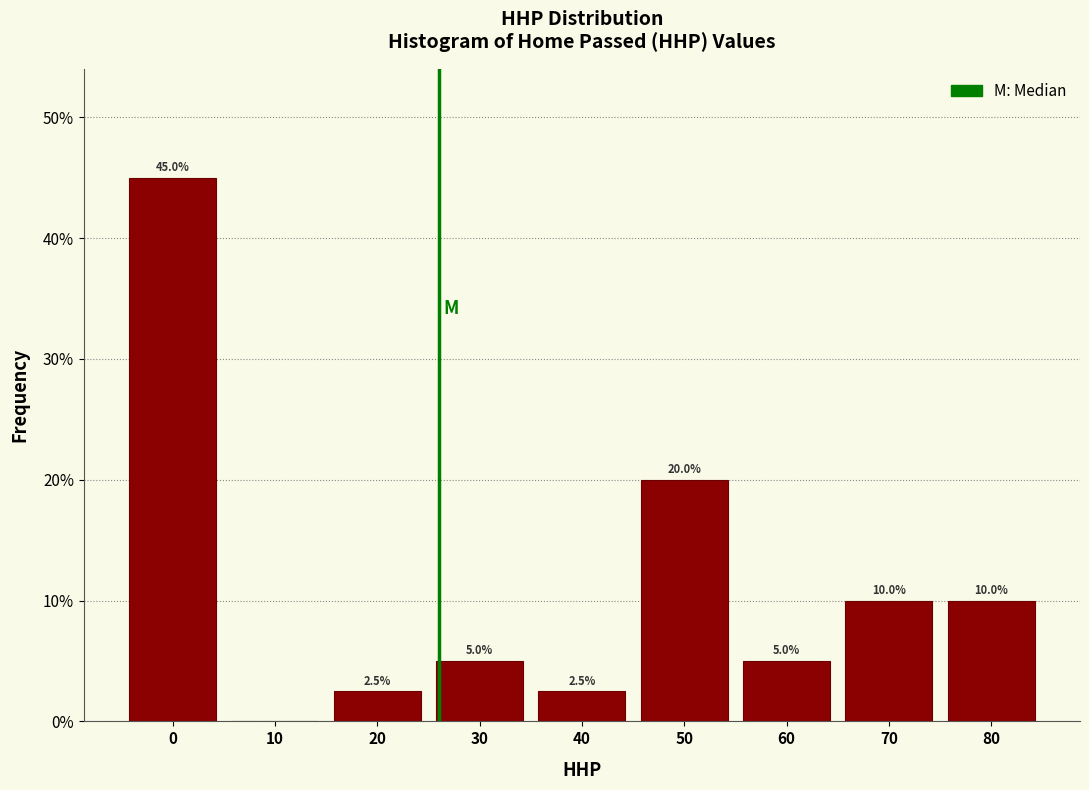

Reading left to right, transcribe all the data shown in this chart.

0=45.0	10=0.0	20=2.5	30=5.0	40=2.5	50=20.0	60=5.0	70=10.0	80=10.0